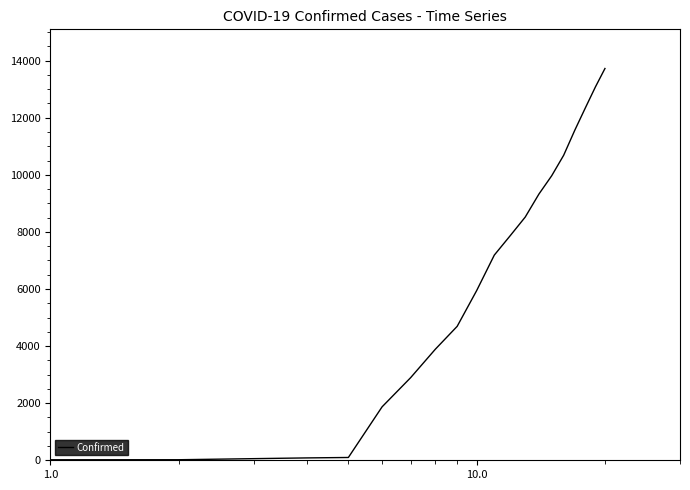

What is the maximum value shown in the chart?

13723